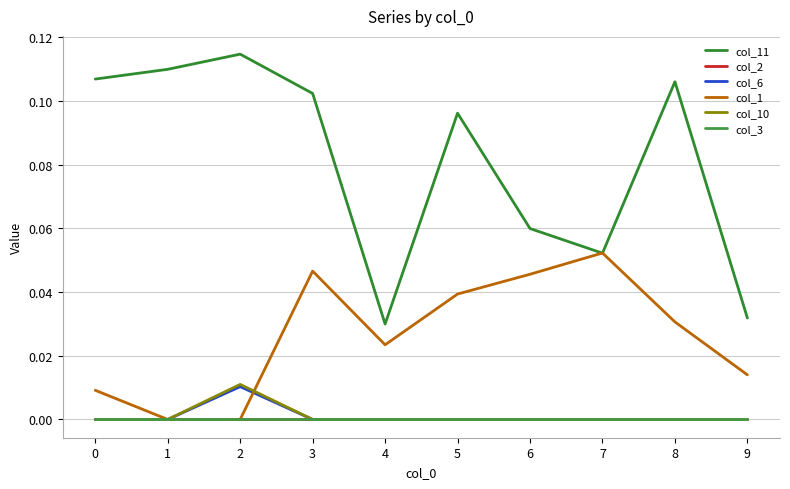

Is it true that col_1 equals 0.0 at 2?

True